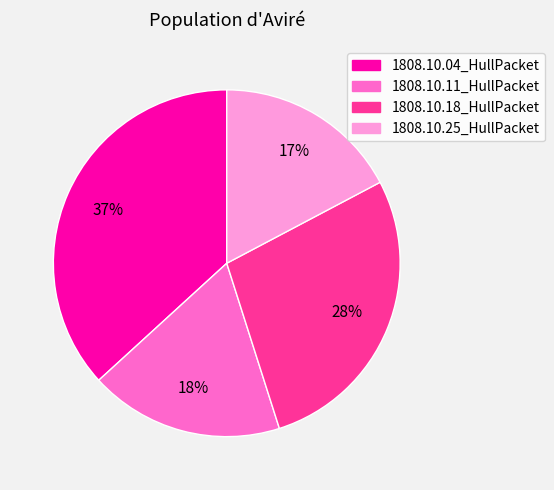

Which has a higher value, 1808.10.04_HullPacket or 1808.10.11_HullPacket?

1808.10.04_HullPacket